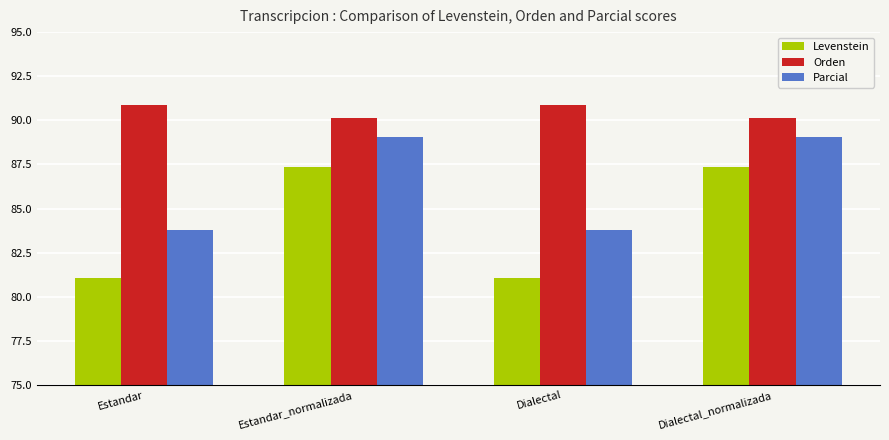

What is the approximate value of Orden at Dialectal?

90.9